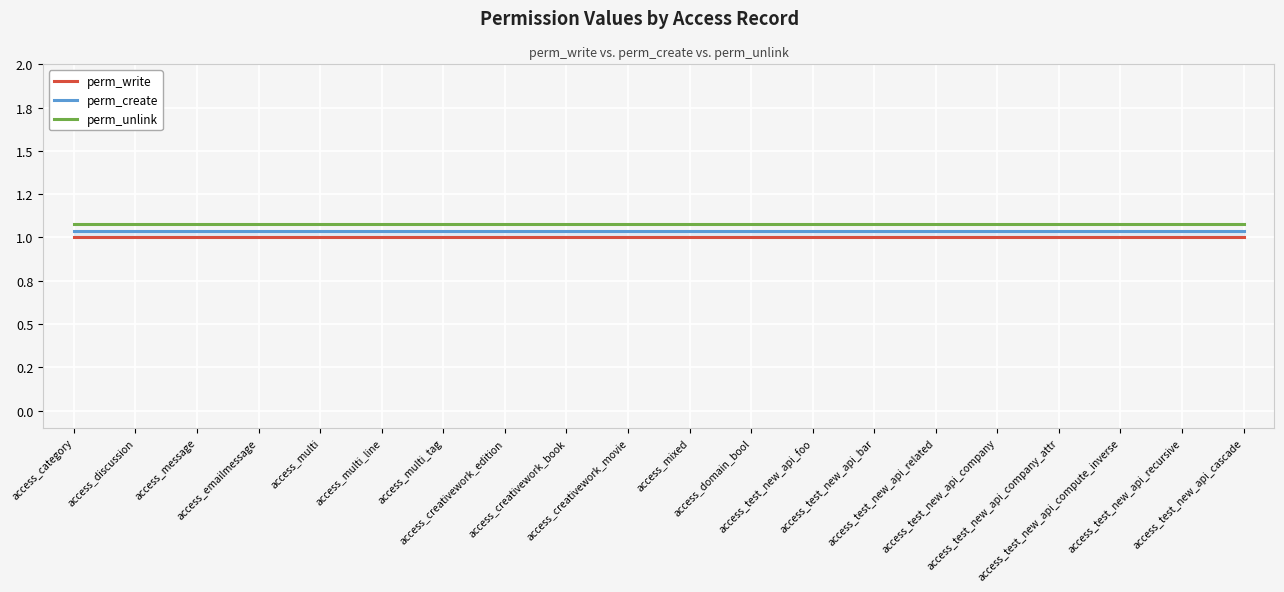

True or false: perm_unlink and perm_create intersect in this chart.

False